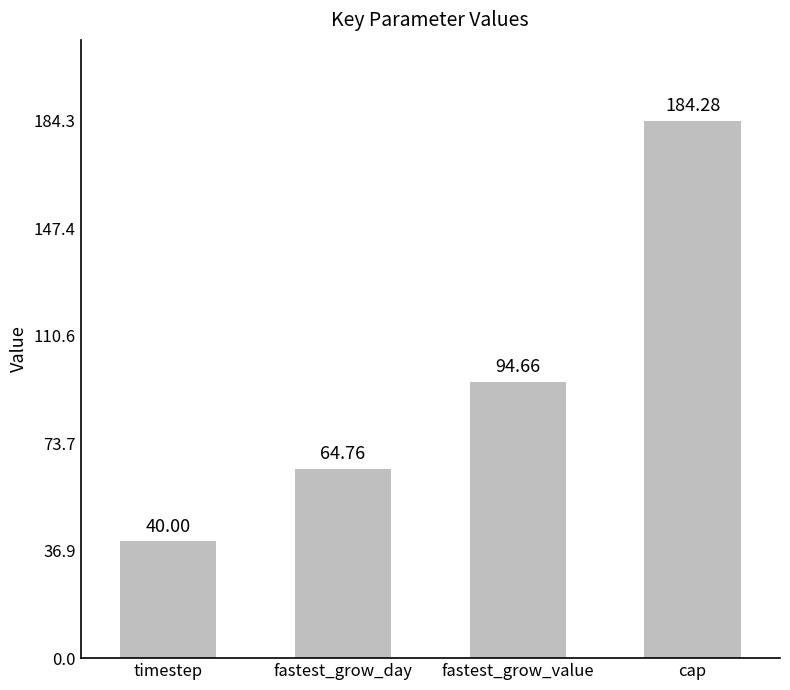

What is the change in value from fastest_grow_value to cap?

+89.6